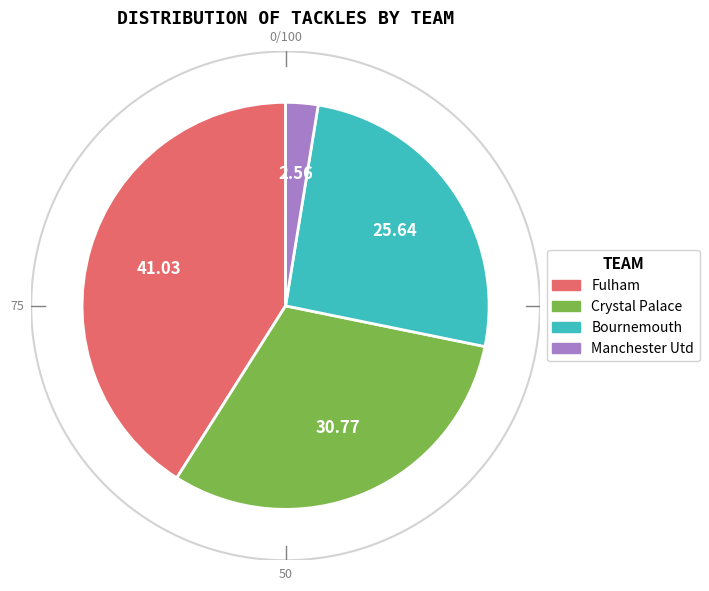

Which has a higher value, Fulham or Bournemouth?

Fulham